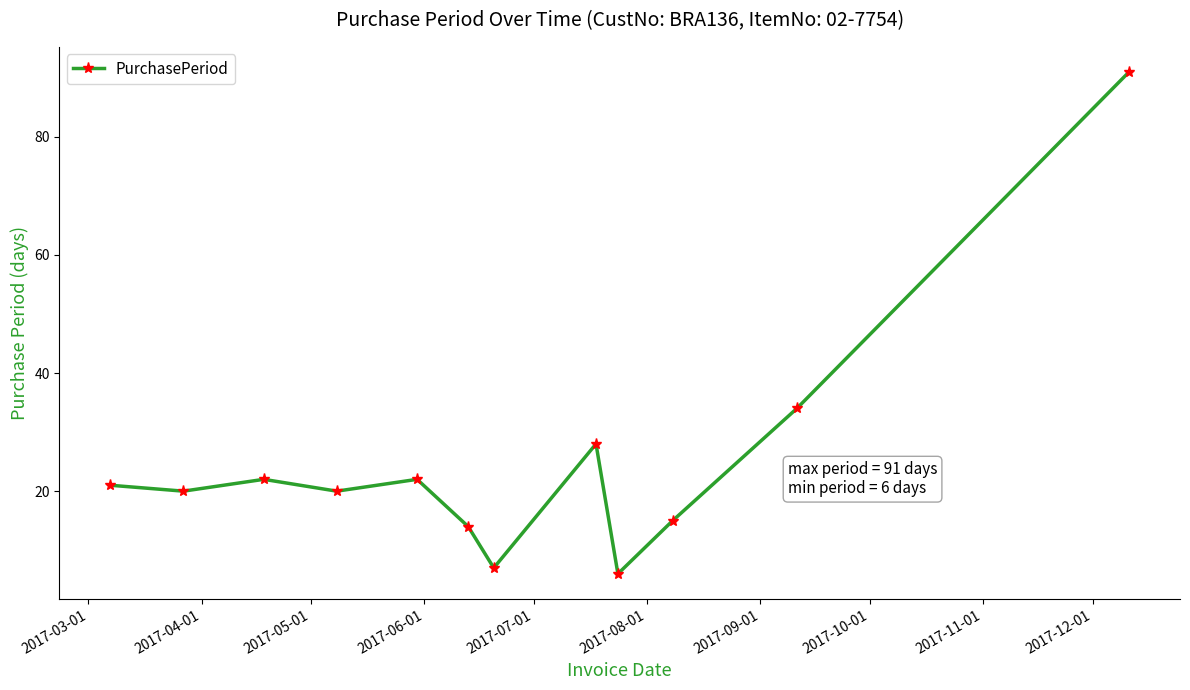

Is this an area chart (filled region under the line)?

No